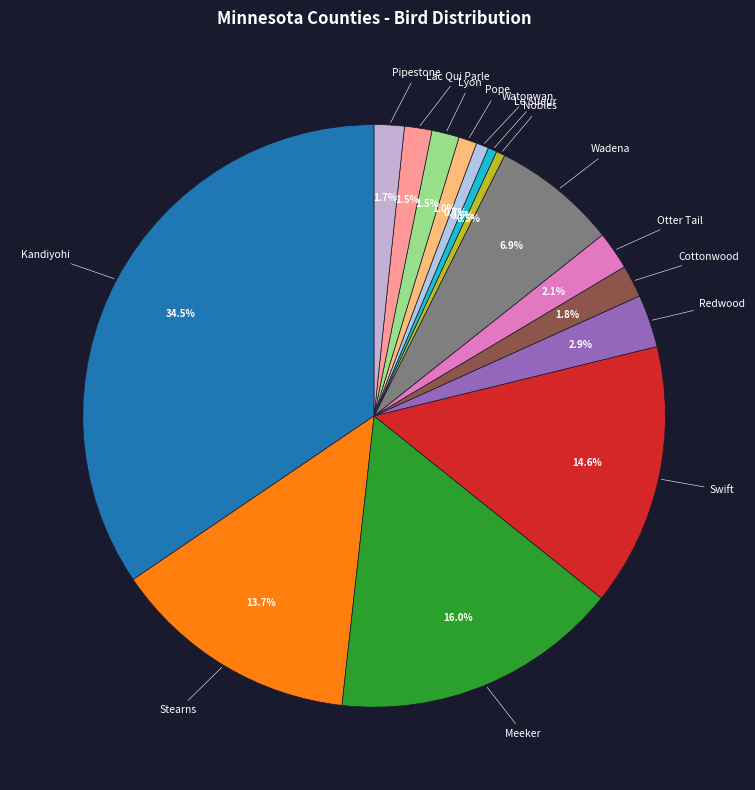

Which slice is the largest?

Kandiyohi